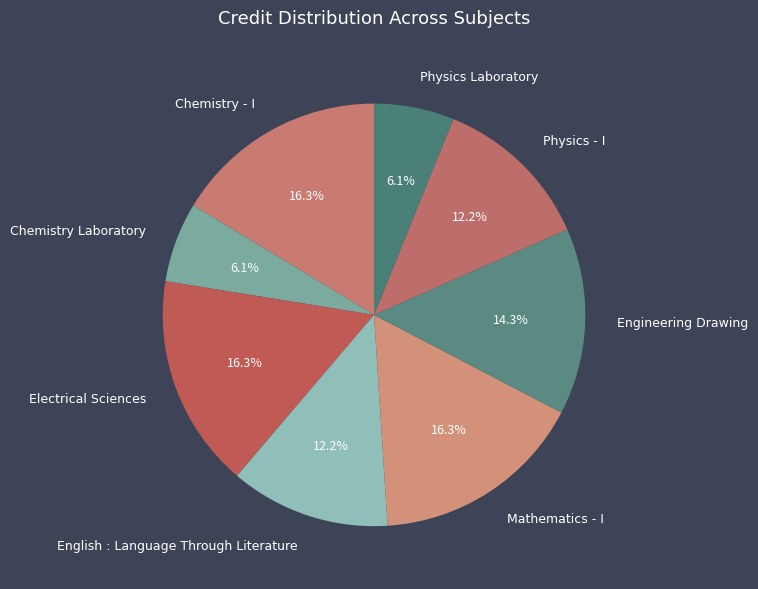

Is there any slice that represents more than half of the pie?

No